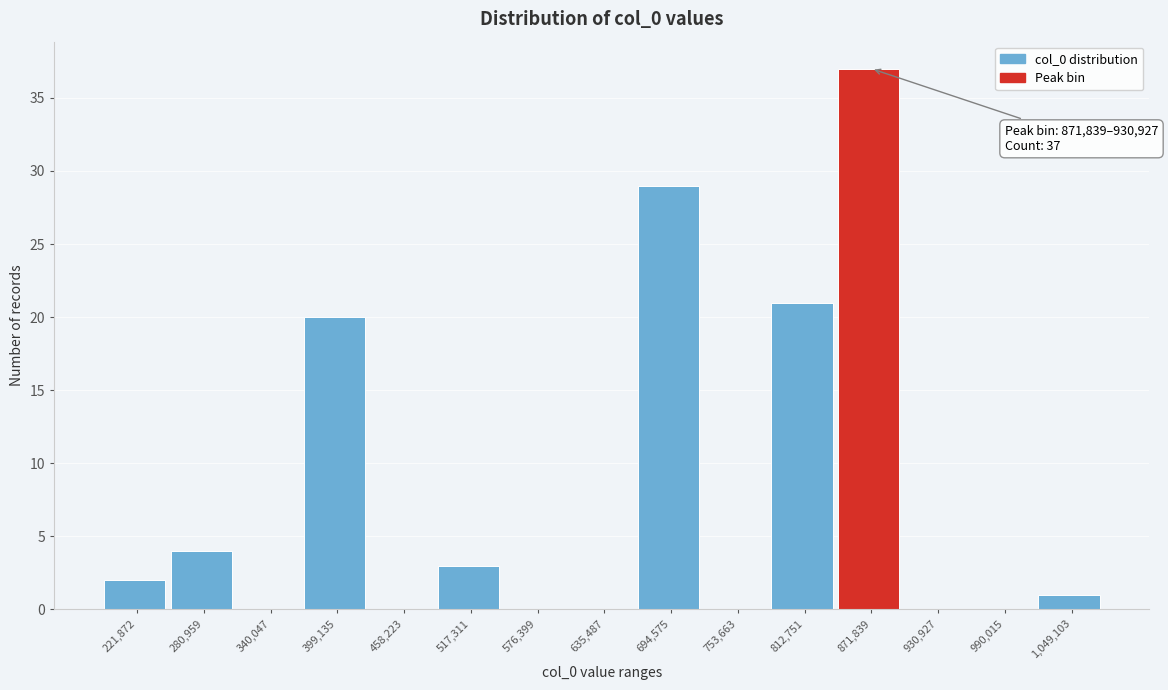

What is the ratio of the value at 280,959 to the value at 221,872?

2.0